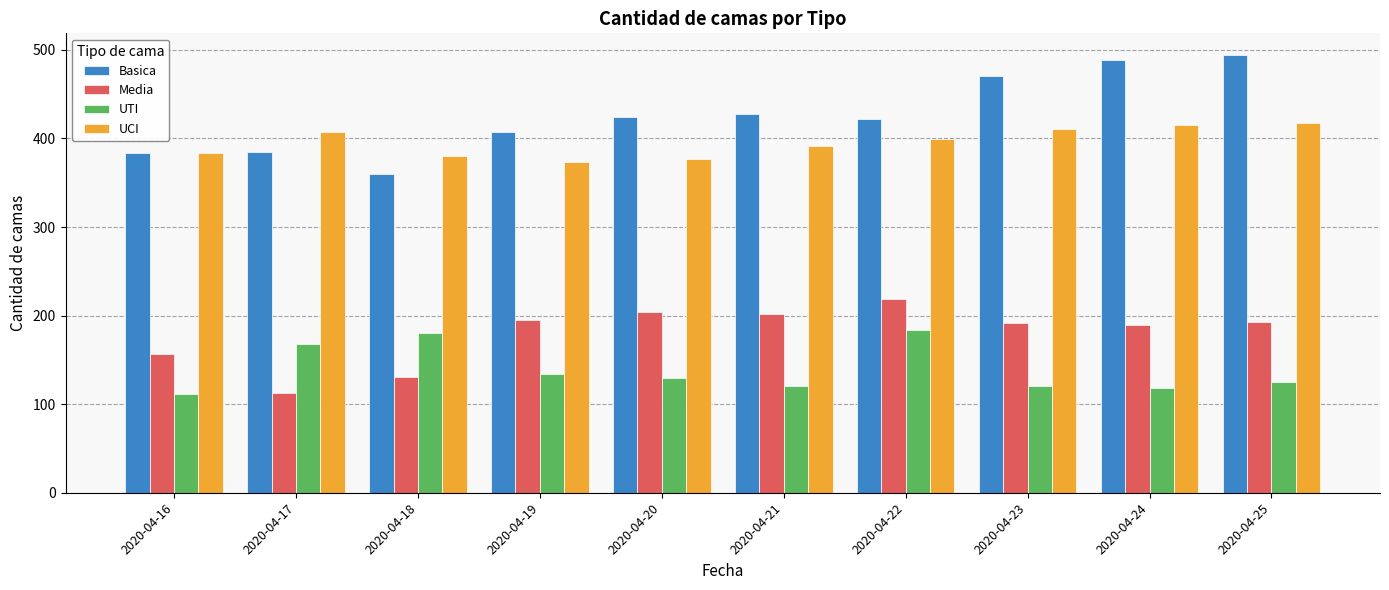

How many data points in UCI are less than 399?

5